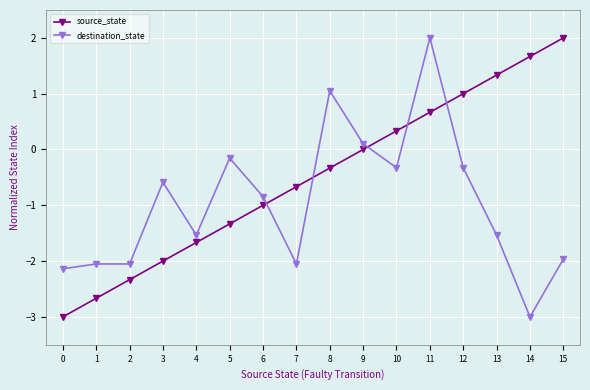

Does the chart have visible grid lines?

Yes